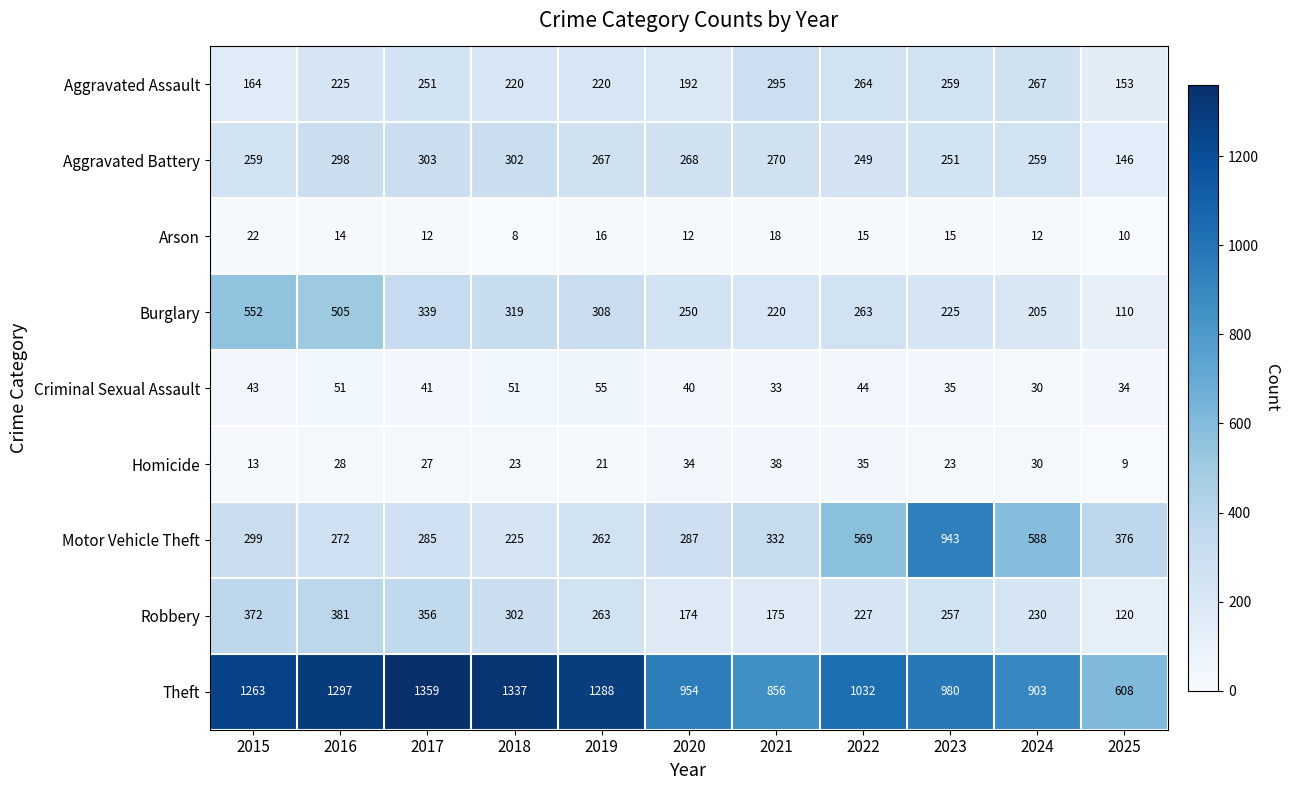

Is it true that Arson equals 23 at 2022?

False